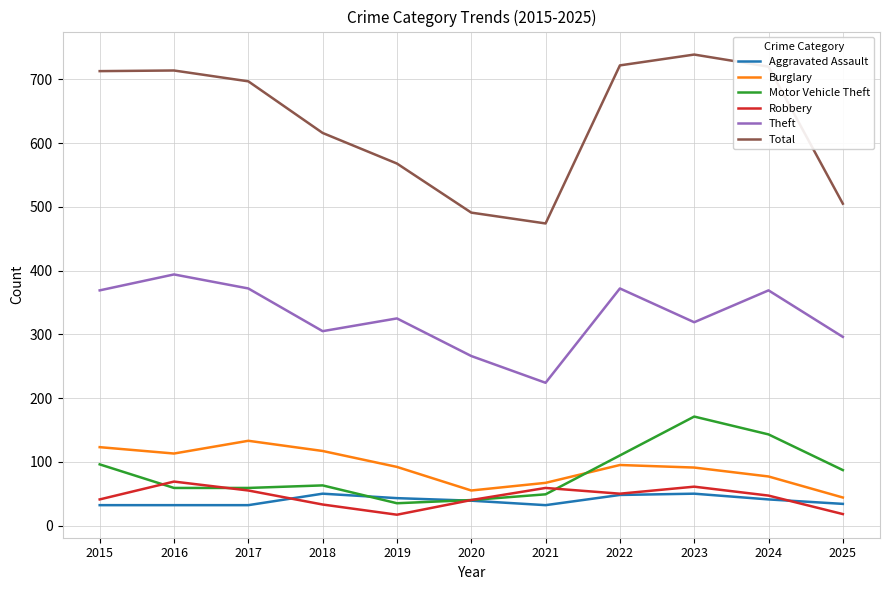

In Aggravated Assault, how many points are higher than both neighbors (excluding endpoints)?

2